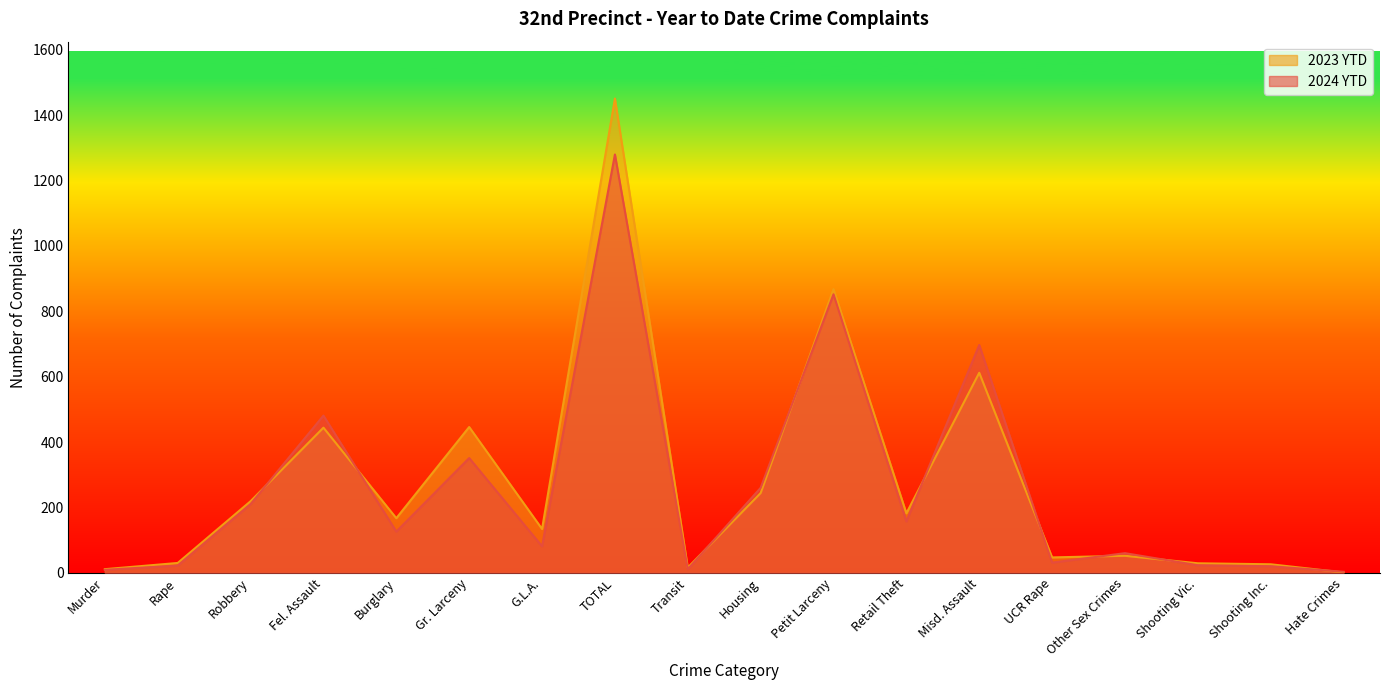

At how many categories does at least one series exceed 1101?

1